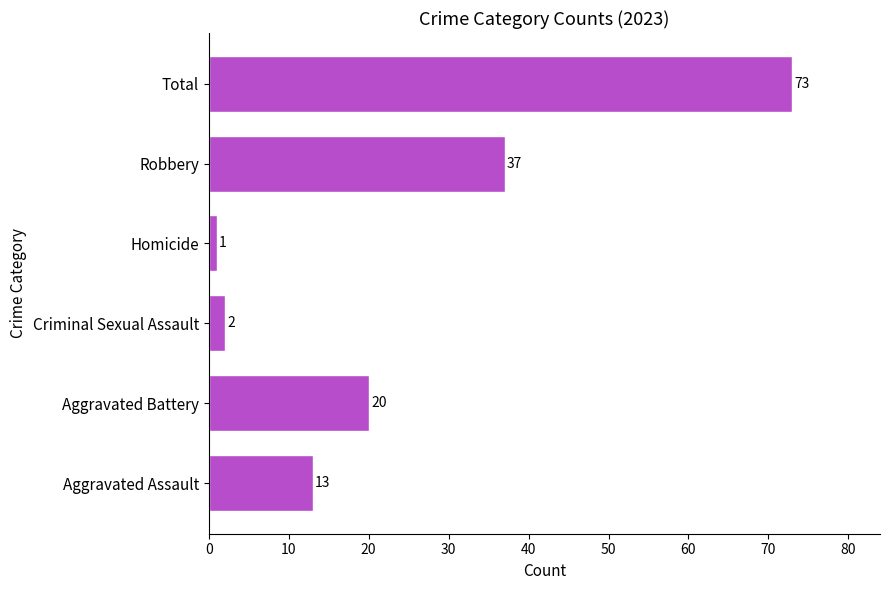

Rank the categories by value from lowest to highest.

Homicide, Criminal Sexual Assault, Aggravated Assault, Aggravated Battery, Robbery, Total